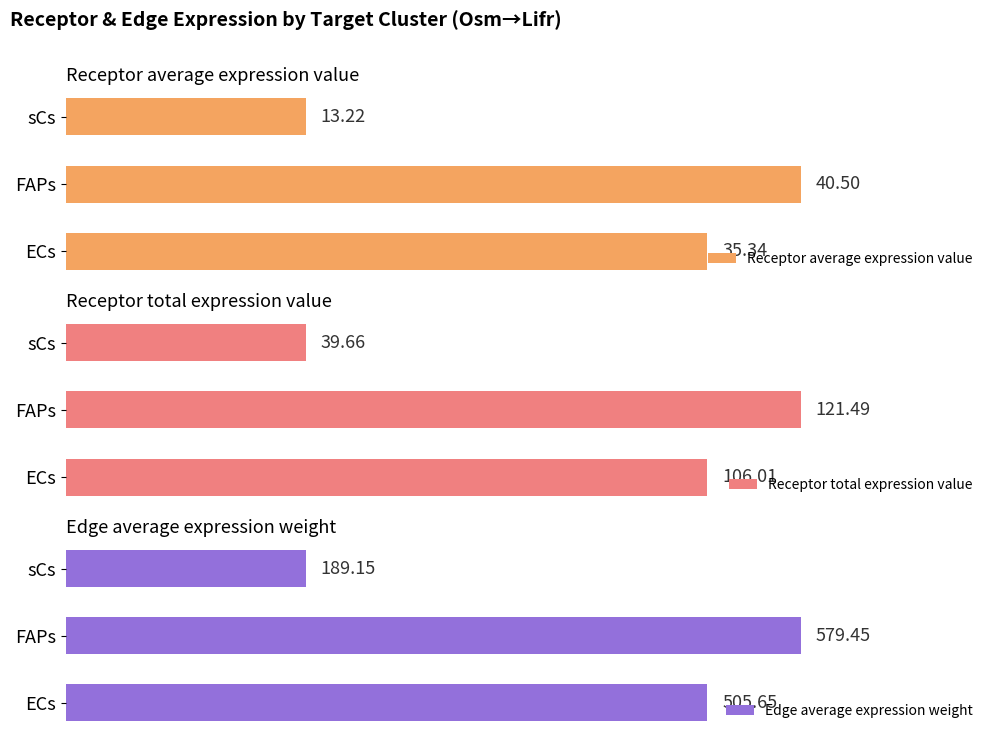

At which label does Receptor total expression value reach its peak?

FAPs